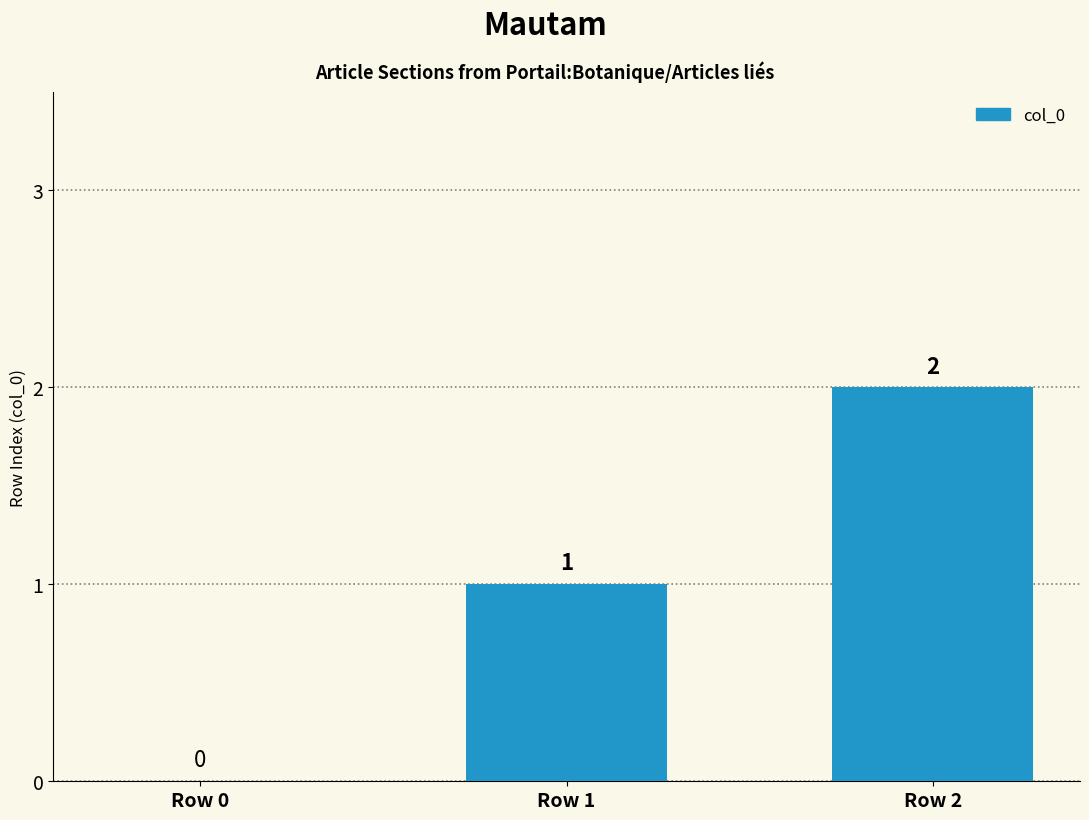

Which has a higher value, Row 2 or Row 1?

Row 2